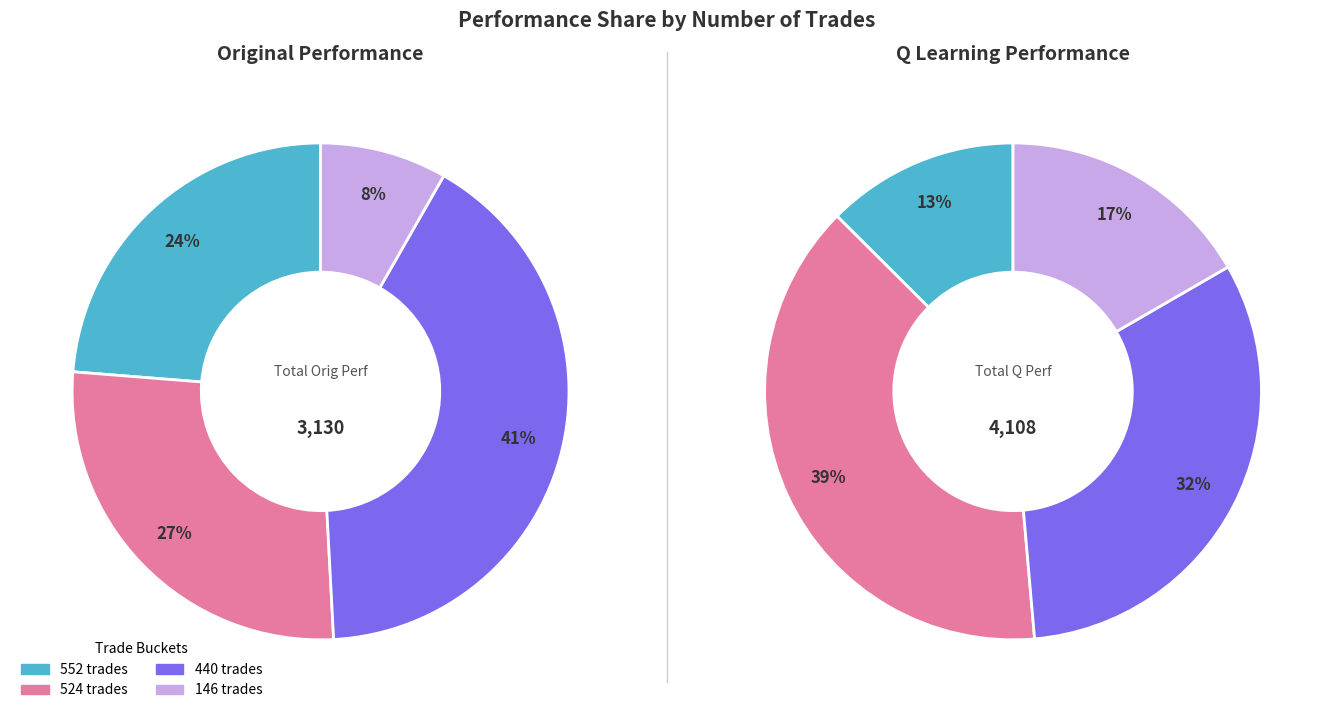

Is it true that 0 is 4% of the pie?

False